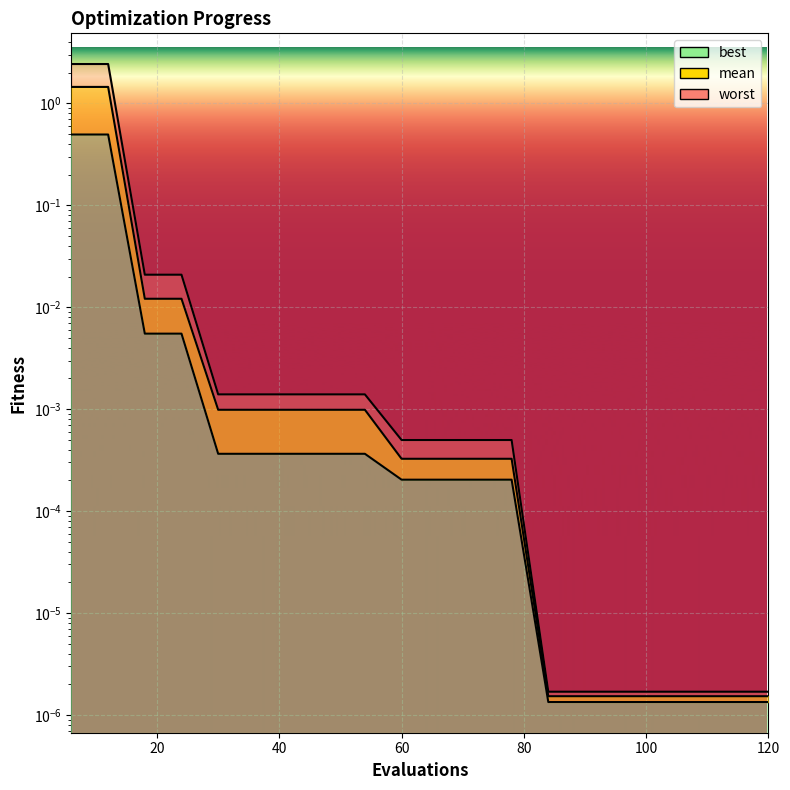

Rank the series by their maximum value, from lowest to highest.

best, mean, worst